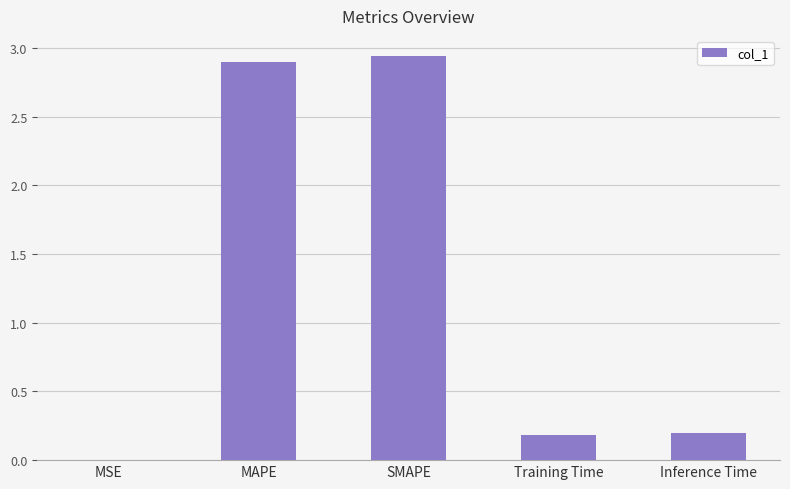

Is it true that the value at MAPE is 1.2?

False